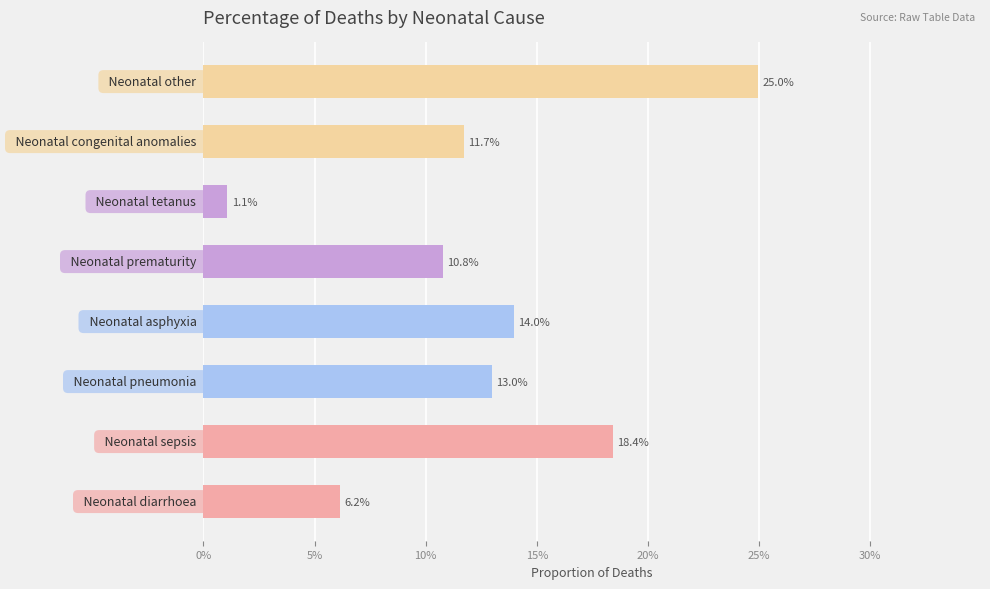

Are the bars horizontal?

Yes